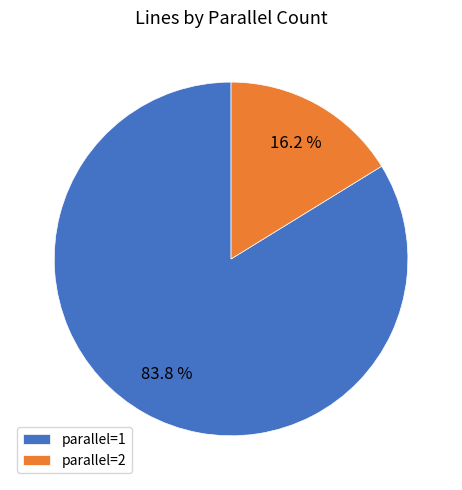

What is the largest slice in the pie chart?

parallel=1